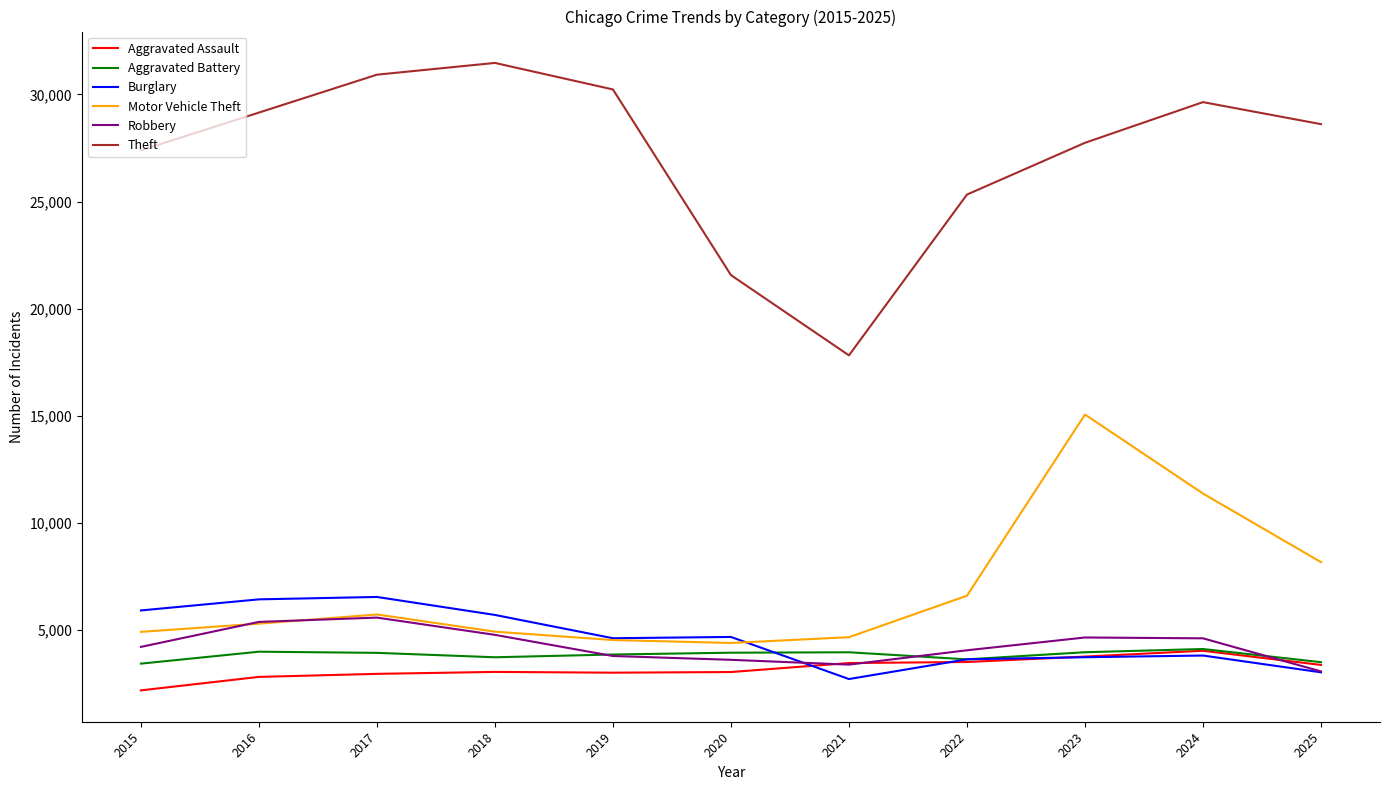

What is the sum of the Robbery values at 2015 and 2017?

9807